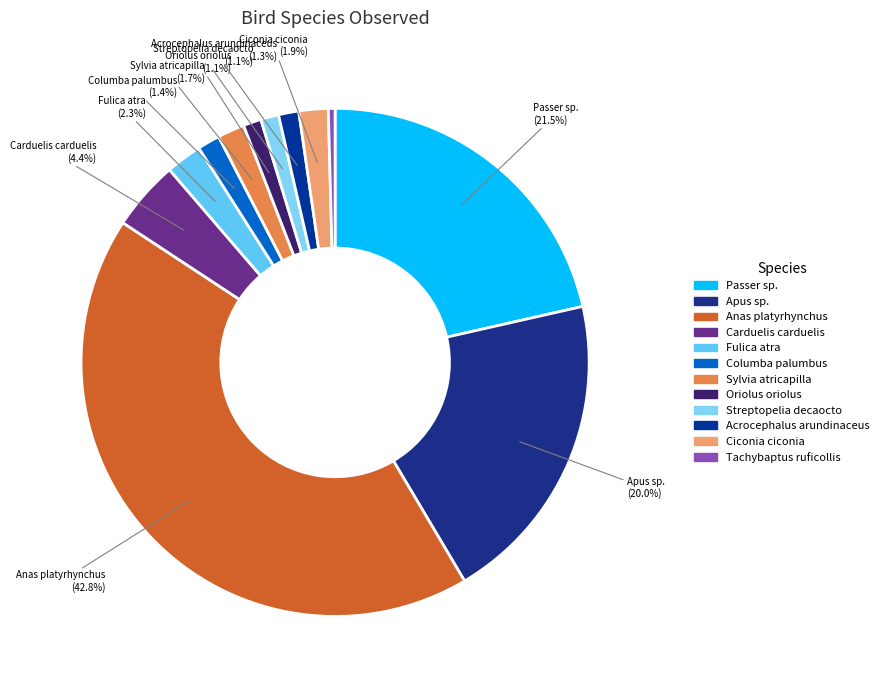

Count the number of slices in the pie.

12